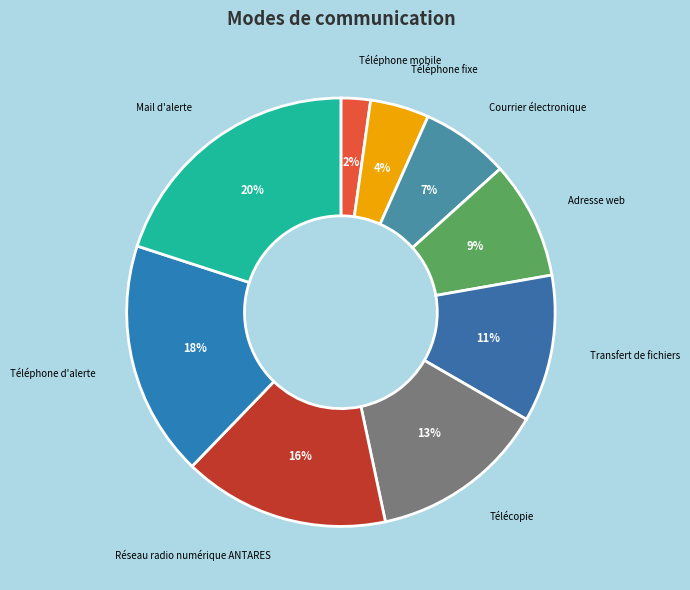

The Réseau radio numérique ANTARES slice represents 16% of the pie. True or false?

True